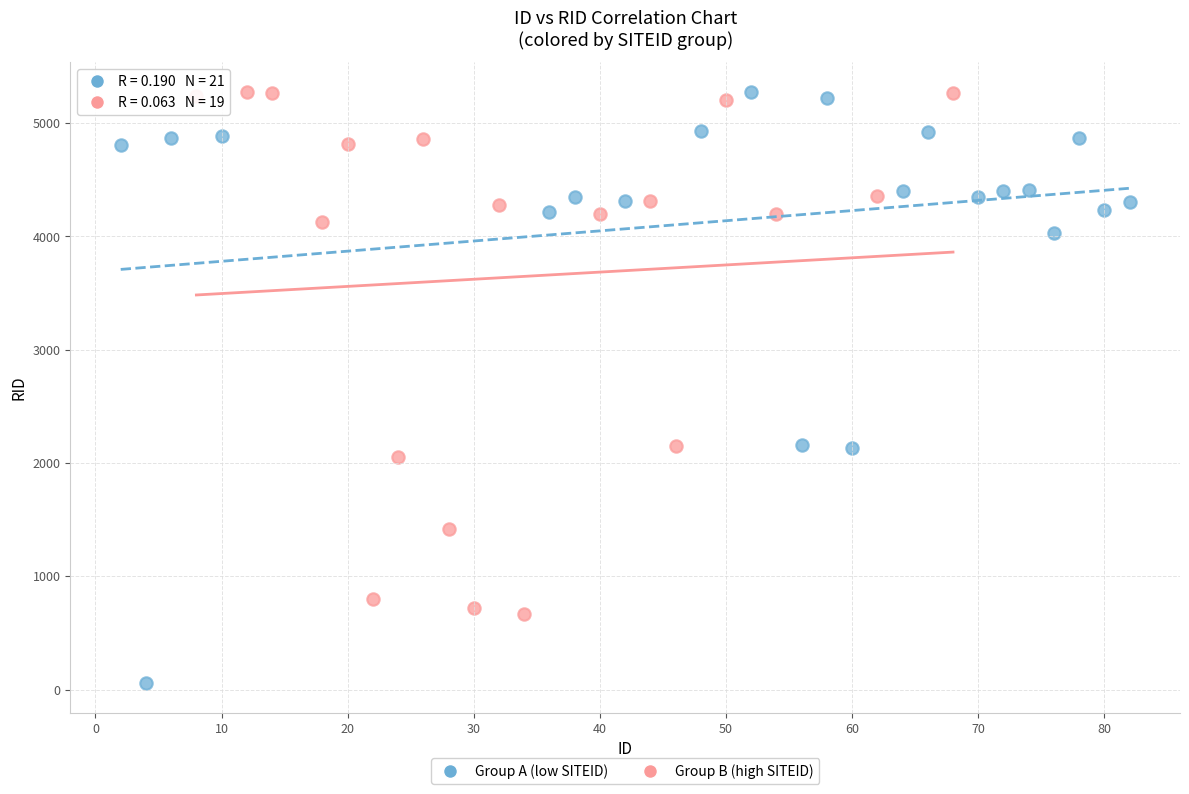

Which series has the widest spread of Y values?

Group A (low SITEID)